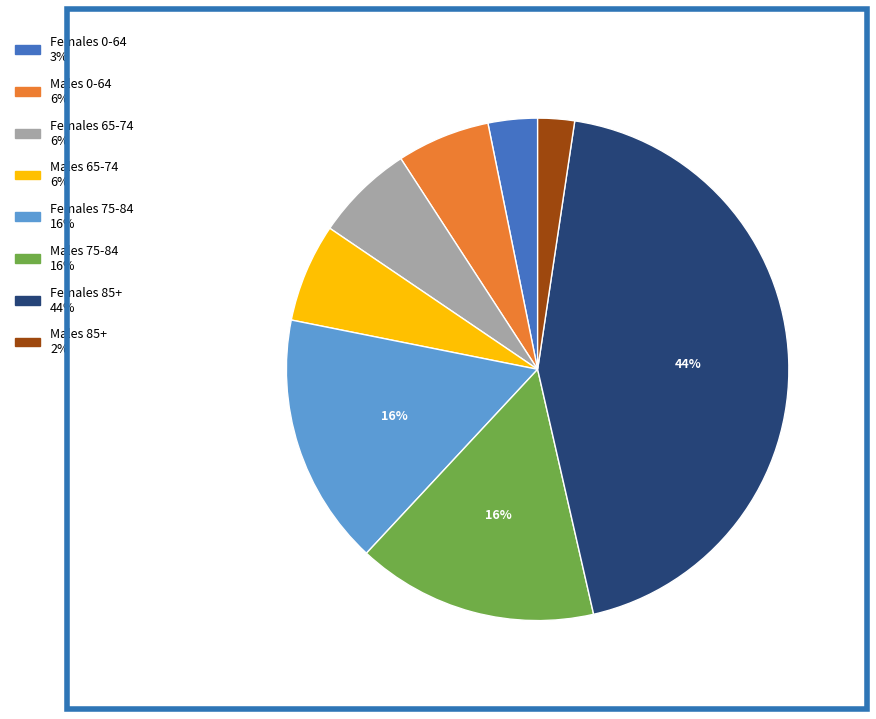

Count the number of slices in the pie.

8